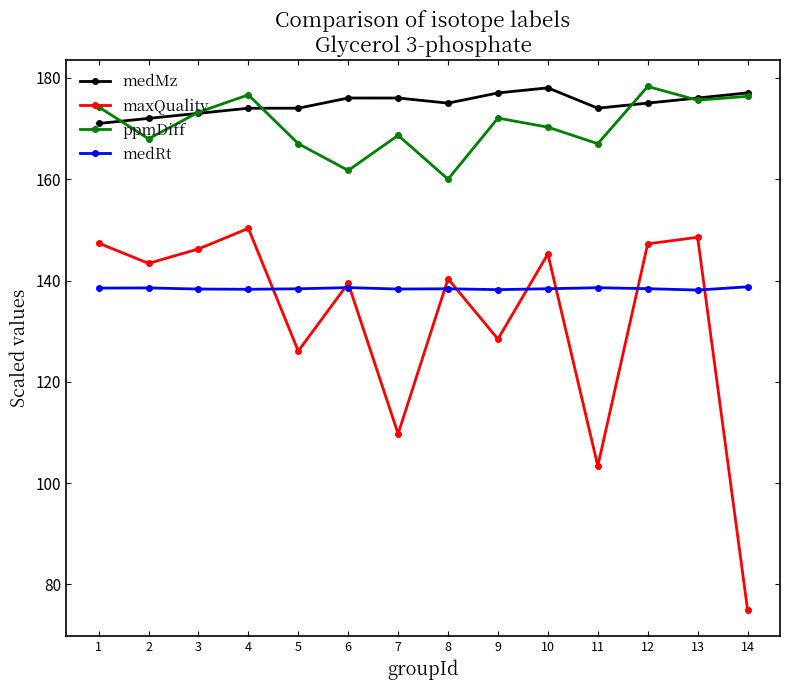

True or false: ppmDiff and medRt cross at least once.

False